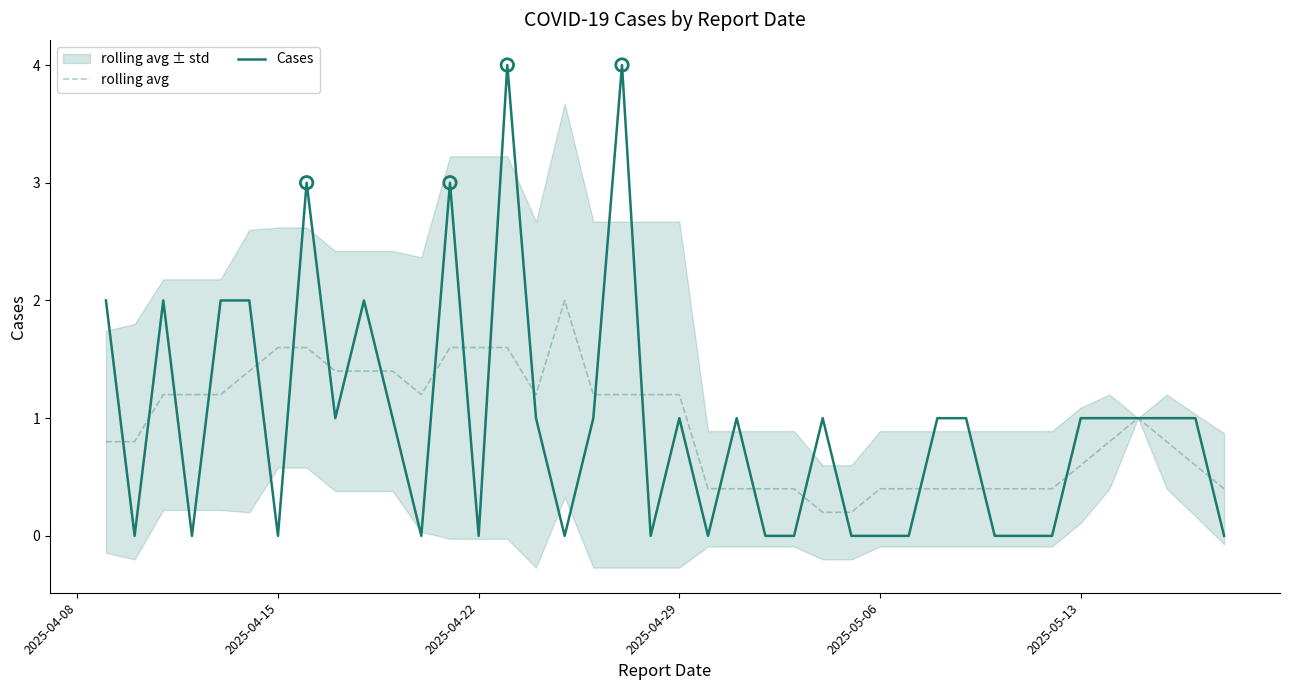

Which series has the widest spread of Y values?

Cases